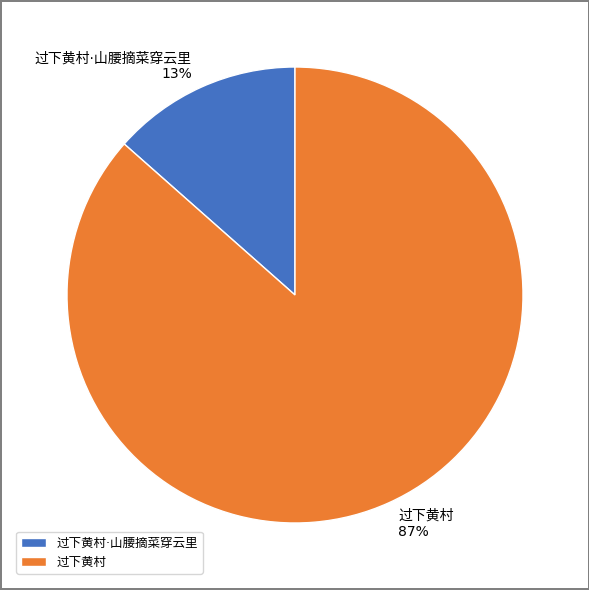

True or false: 过下黄村·山腰摘菜穿云里 accounts for 13% of the total.

True